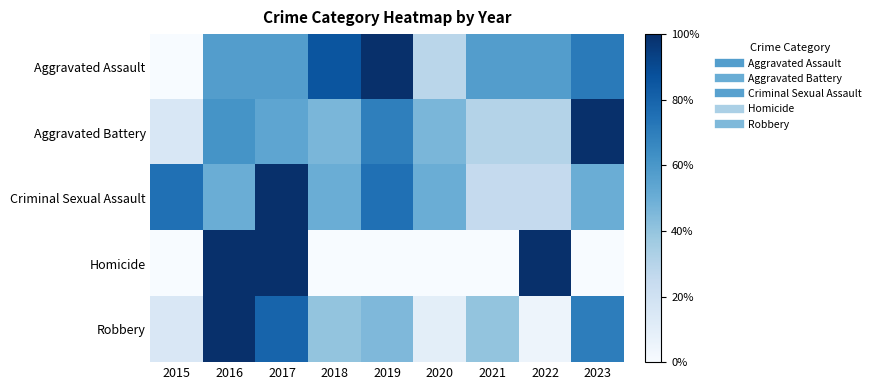

Reading right to left, transcribe all the data shown in this chart.

Aggravated Assault: 2023=71.4	2022=57.1	2021=57.1	2020=28.6	2019=100.0	2018=85.7	2017=57.1	2016=57.1	2015=0.0
Aggravated Battery: 2023=100.0	2022=30.8	2021=30.8	2020=46.2	2019=69.2	2018=46.2	2017=53.8	2016=61.5	2015=15.4
Criminal Sexual Assault: 2023=50.0	2022=25.0	2021=25.0	2020=50.0	2019=75.0	2018=50.0	2017=100.0	2016=50.0	2015=75.0
Homicide: 2023=0.0	2022=100.0	2021=0.0	2020=0.0	2019=0.0	2018=0.0	2017=100.0	2016=100.0	2015=0.0
Robbery: 2023=70.0	2022=5.0	2021=40.0	2020=10.0	2019=45.0	2018=40.0	2017=80.0	2016=100.0	2015=15.0